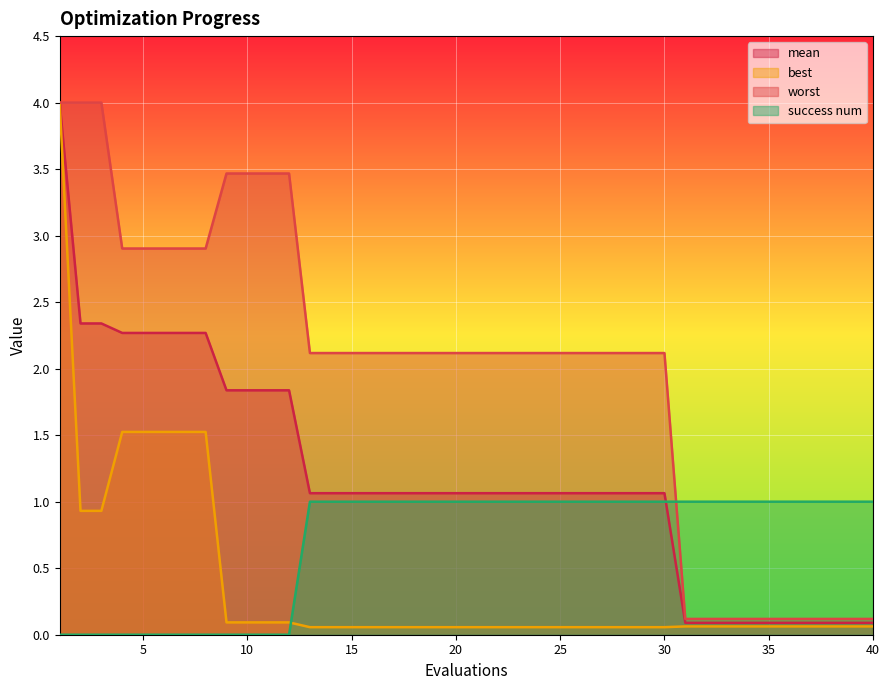

What is the value of the success num point at the 25th from the left?

1.0